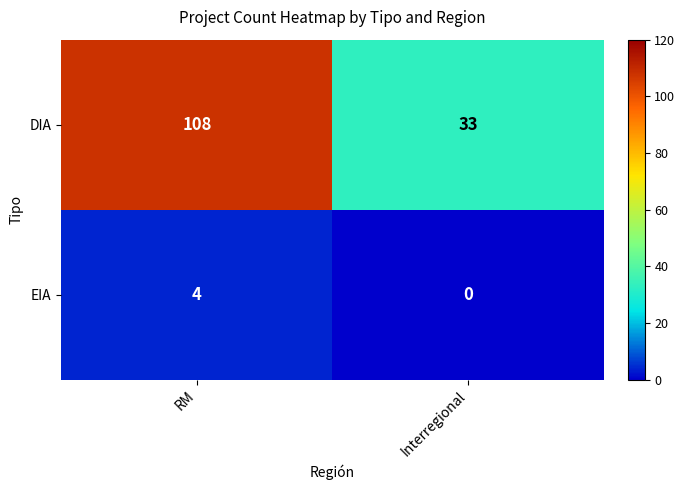

List the series in order of their overall mean, lowest first.

EIA, DIA